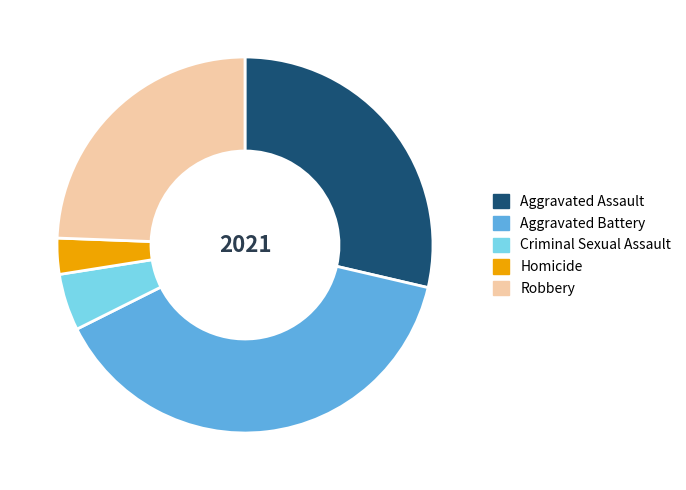

Is it true that Robbery is 30% of the pie?

False